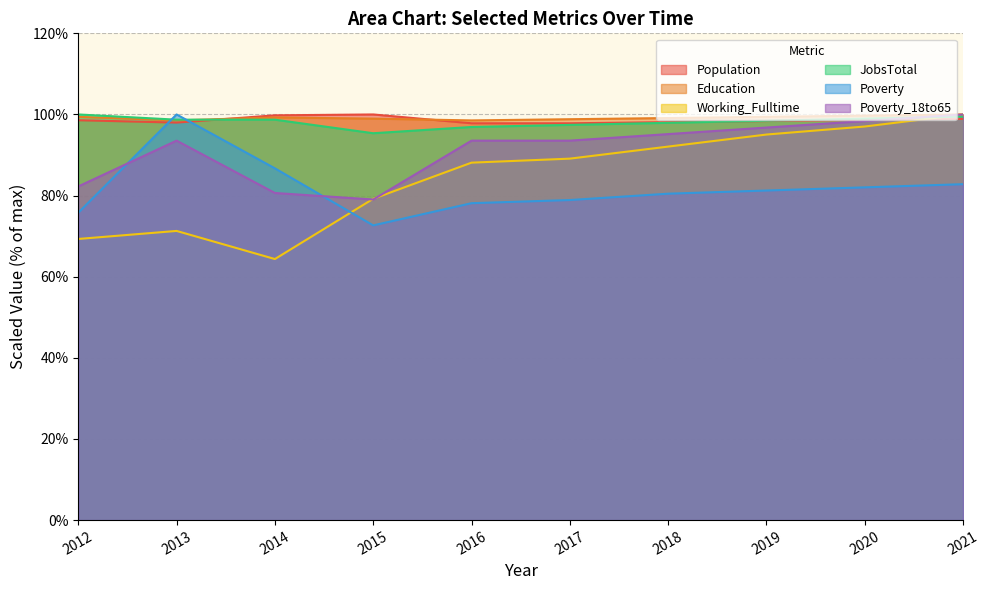

Reading right to left, what are all the values shown in this chart?

Population: 98.9	98.6	98.4	98.1	97.8	97.8	100.0	99.8	98.0	98.6
Education: 100.0	99.7	99.4	99.1	98.8	98.5	99.0	99.3	98.5	99.4
Working_Fulltime: 100.0	97.0	95.0	92.1	89.1	88.1	79.2	64.4	71.3	69.3
JobsTotal: 99.5	99.0	98.5	97.9	97.4	96.9	95.4	98.7	98.7	100.0
Poverty: 82.8	82.0	81.2	80.5	78.9	78.1	72.7	86.7	100.0	75.8
Poverty_18to65: 100.0	98.4	96.8	95.2	93.5	93.5	79.0	80.6	93.5	82.3